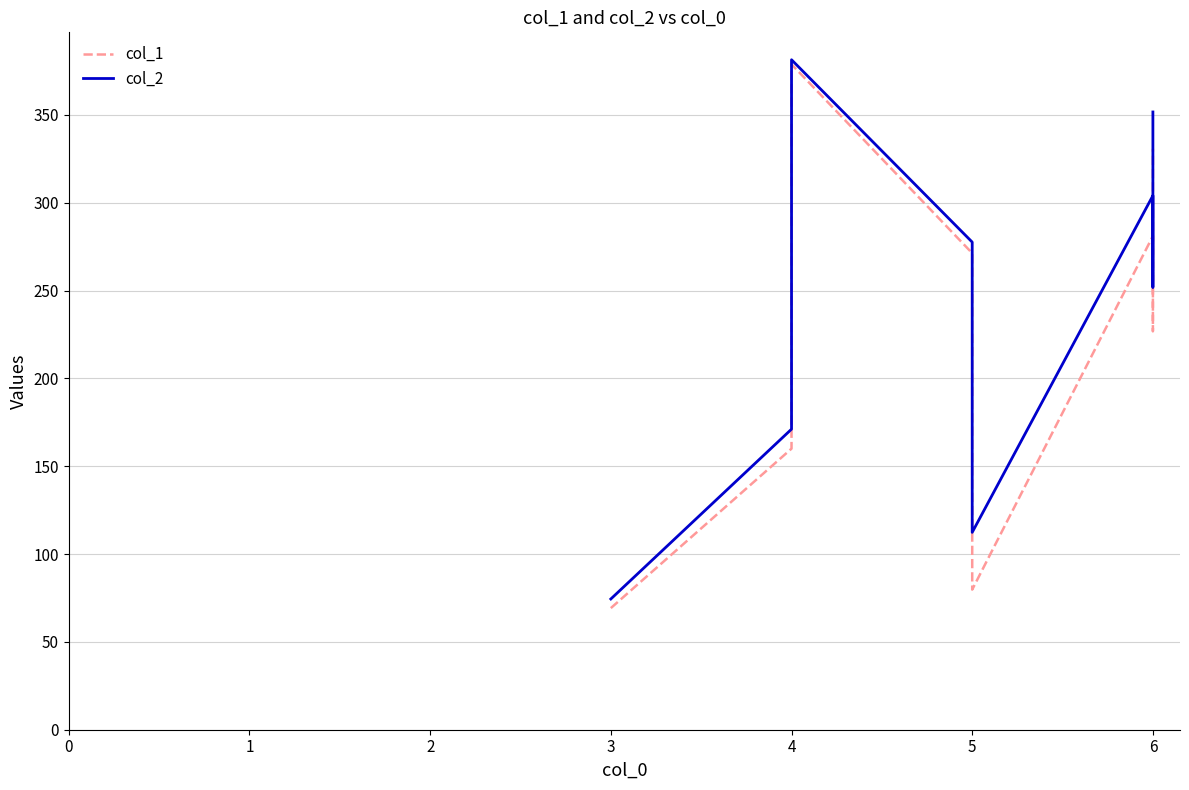

Where is the first local maximum for col_2?

4